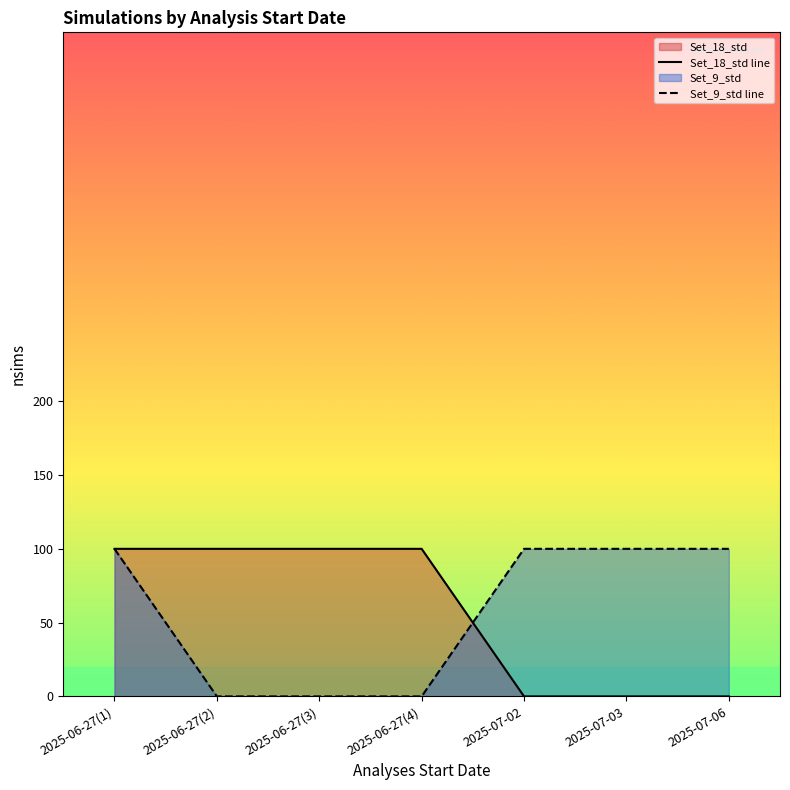

What is the maximum value shown in the chart?

100